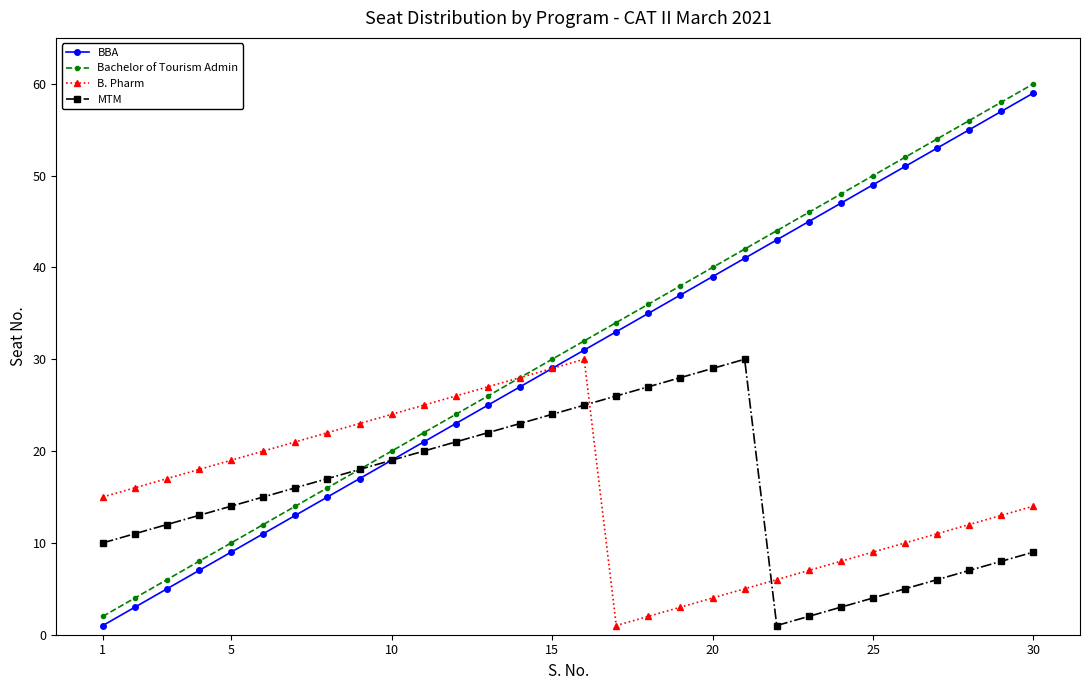

How many data points does each series have?

30